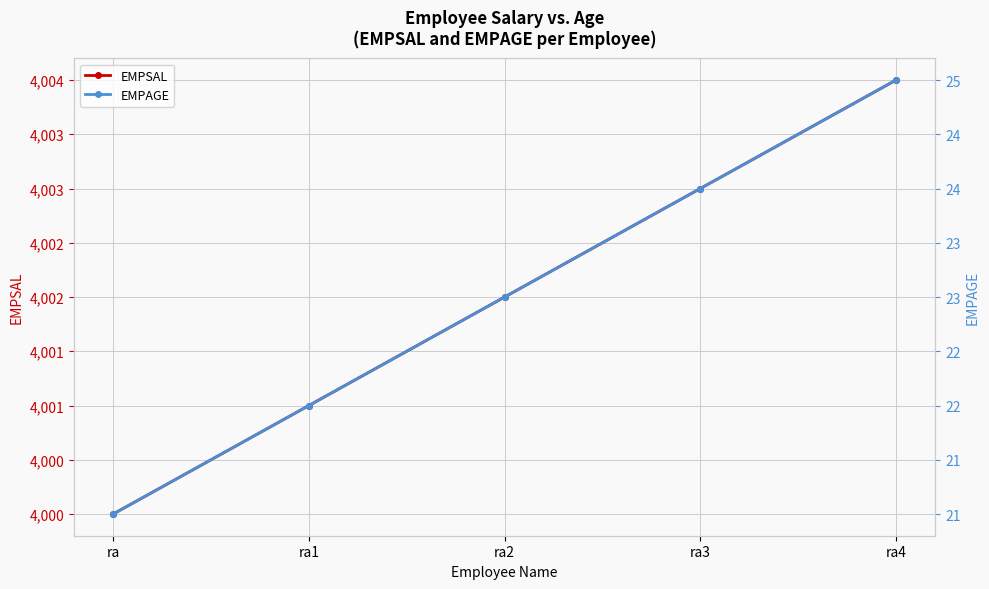

What are all the series names shown in the legend?

EMPSAL, EMPAGE